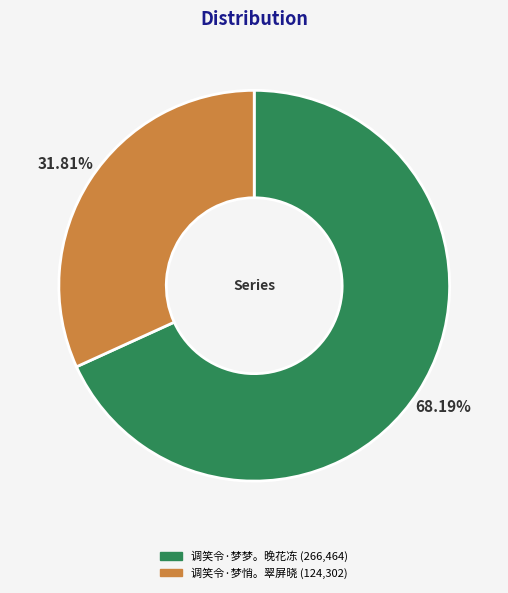

Is it true that 调笑令·梦悄。翠屏晓 is 32% of the pie?

True